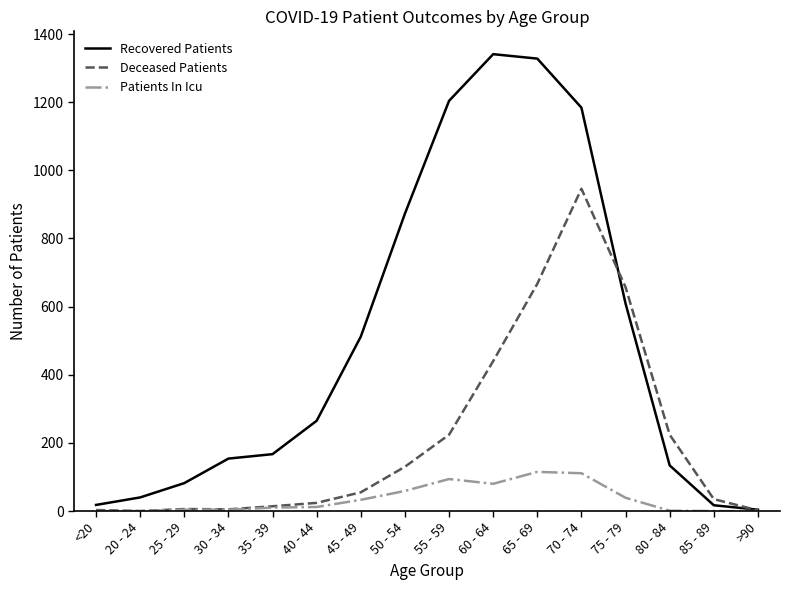

Rank the series by their maximum value, from highest to lowest.

Recovered Patients, Deceased Patients, Patients In Icu